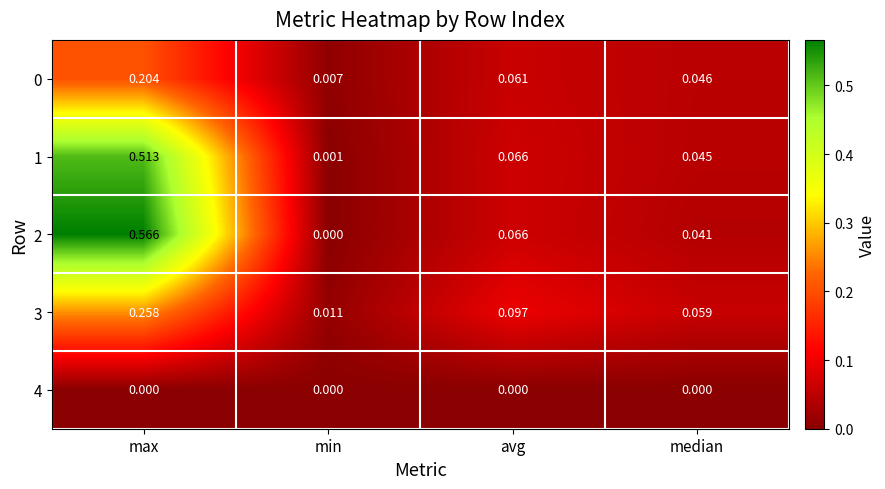

Is the value of 1 at avg greater than the value of 0 at max?

No